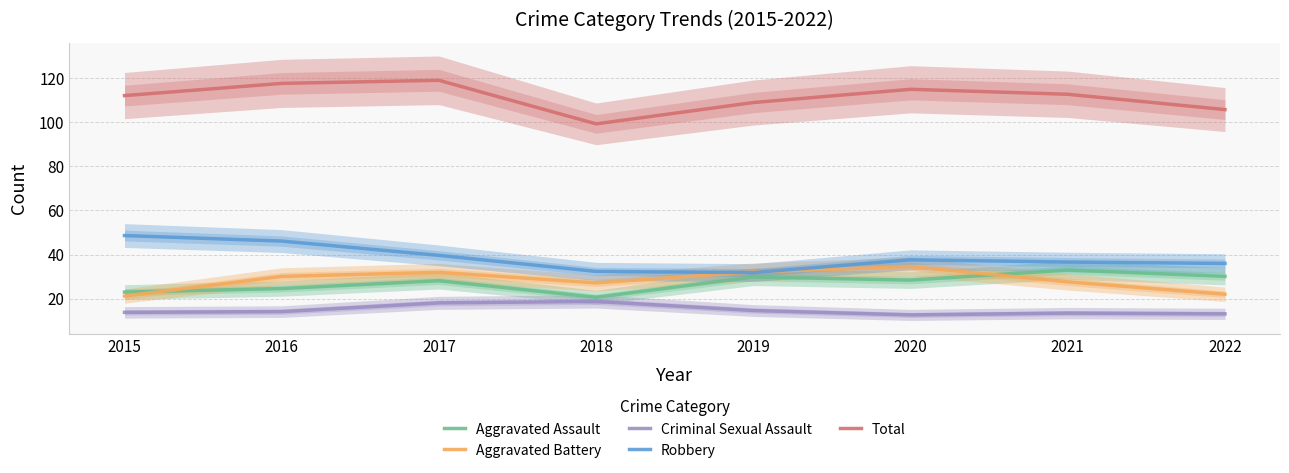

Where is Aggravated Assault nearest to the value 26?

2016